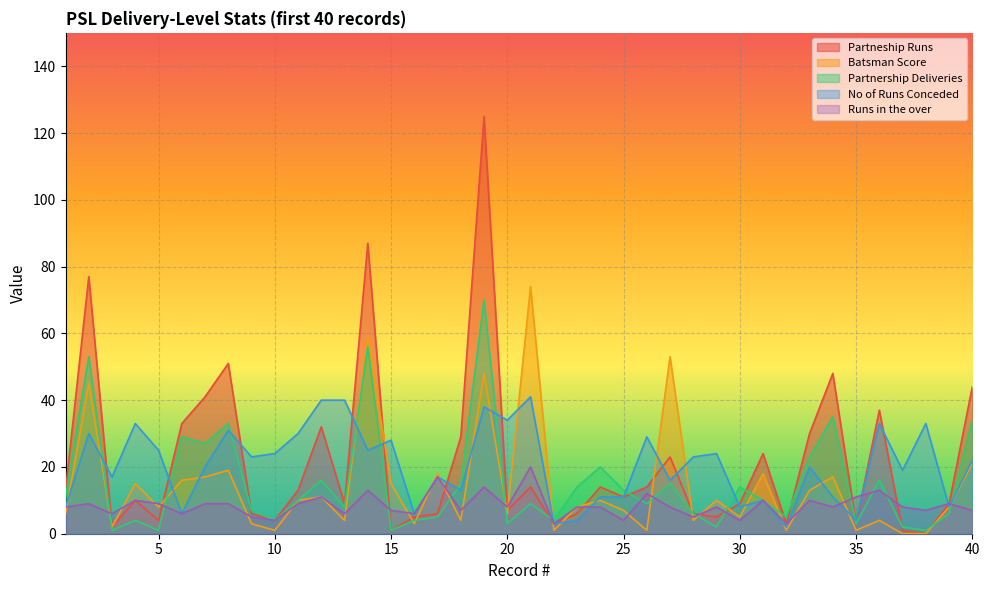

Which series has the largest total across all categories?

Partneship Runs